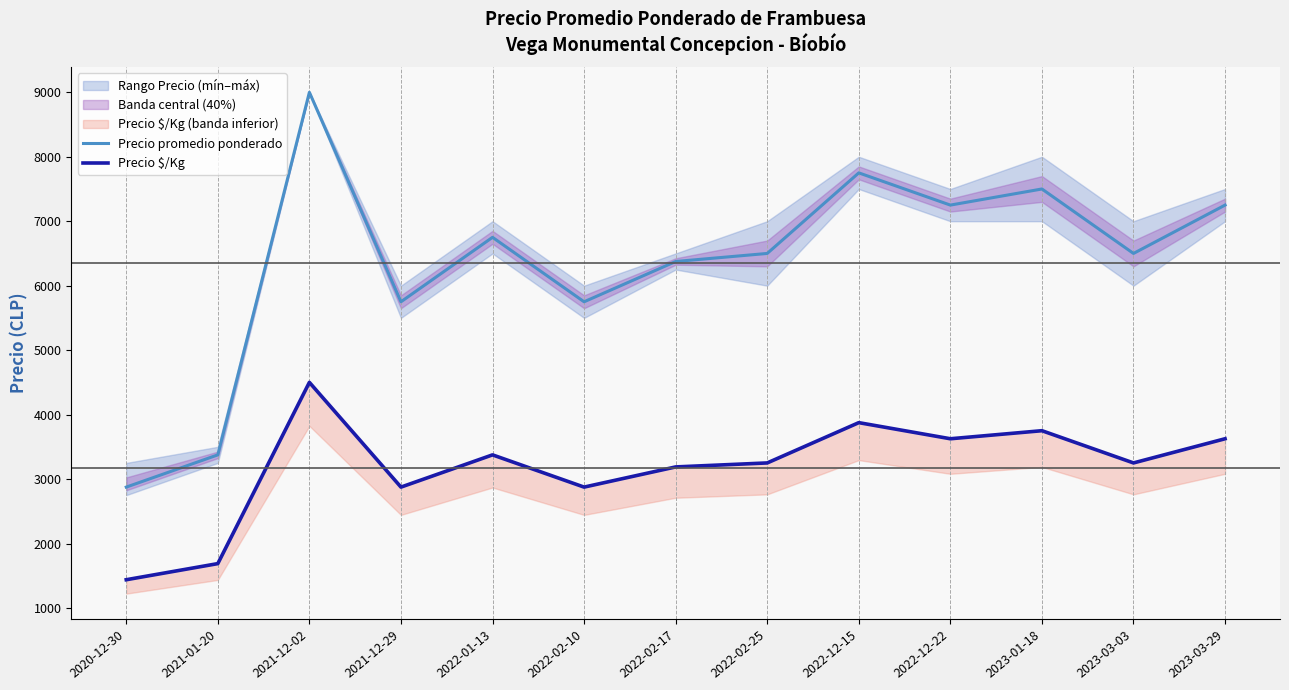

Which series has the largest total across all categories?

Precio promedio ponderado